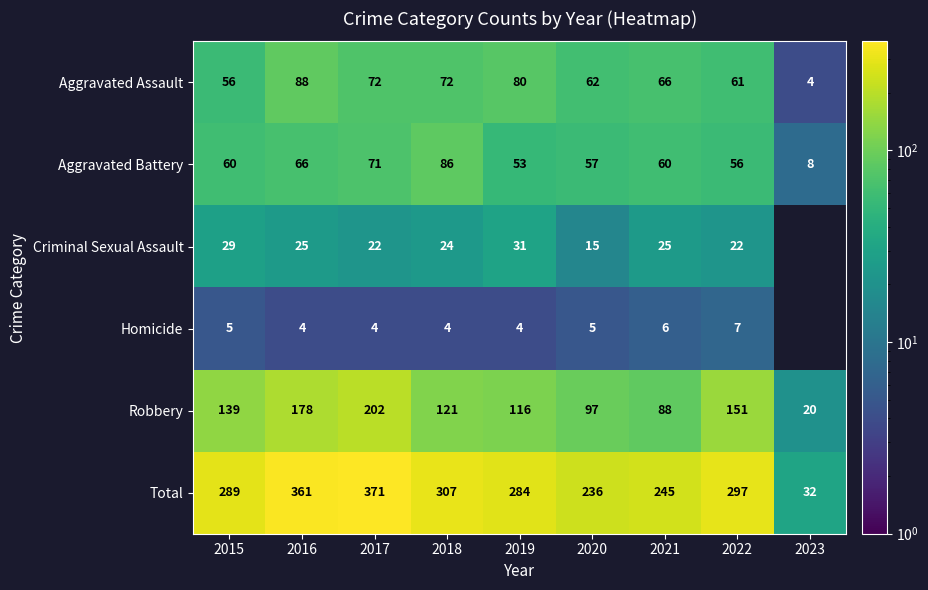

What is the greatest value displayed?

371.0